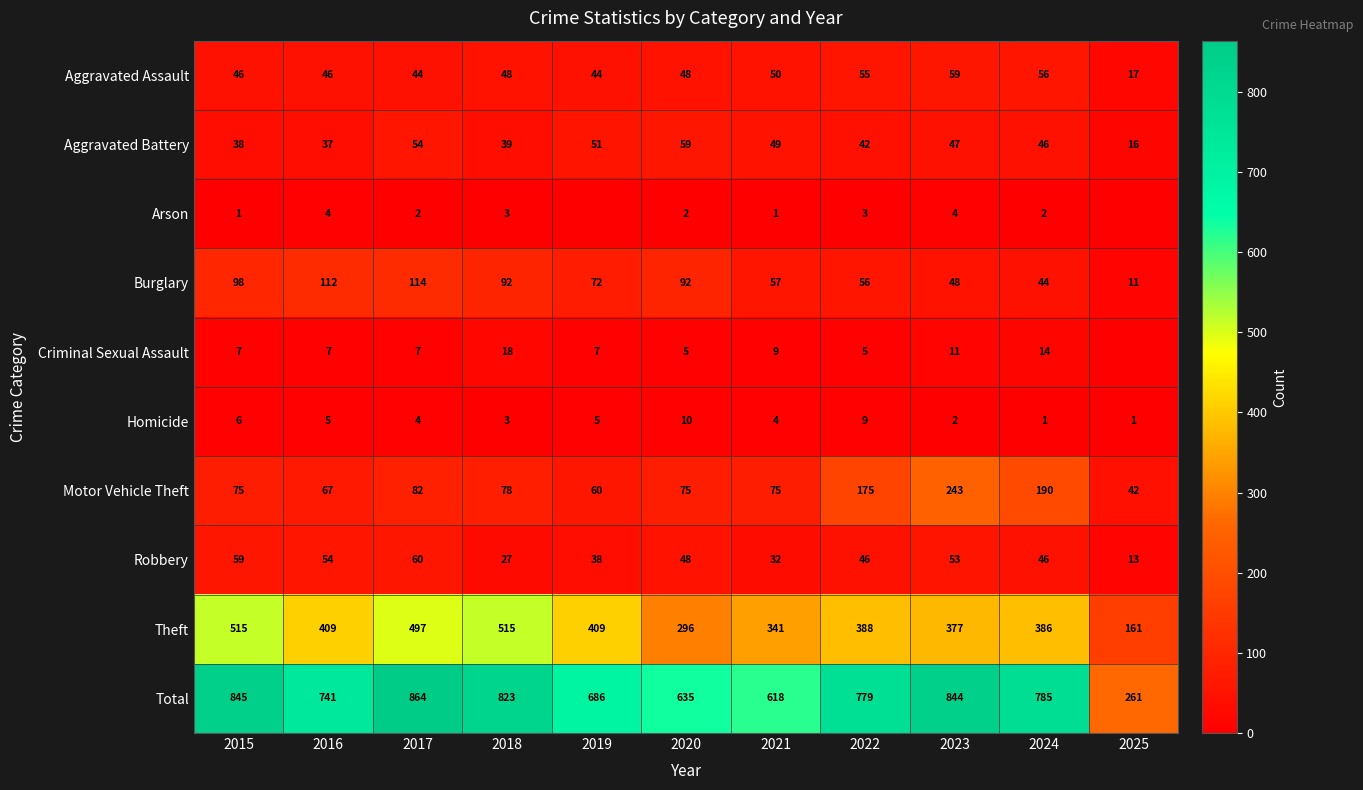

What is the difference between the highest and lowest values at 2017?

862